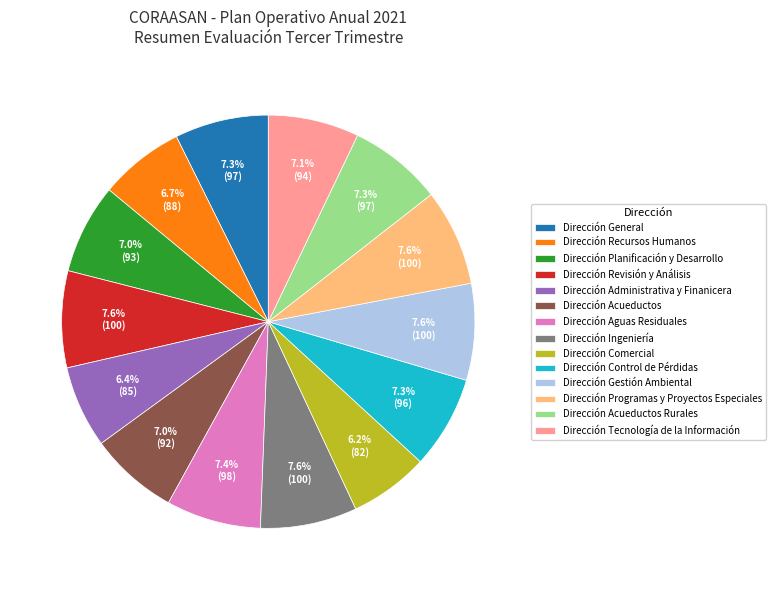

What is the ratio of the value at Dirección Tecnología de la Información to the value at Dirección Programas y Proyectos Especiales?

0.9